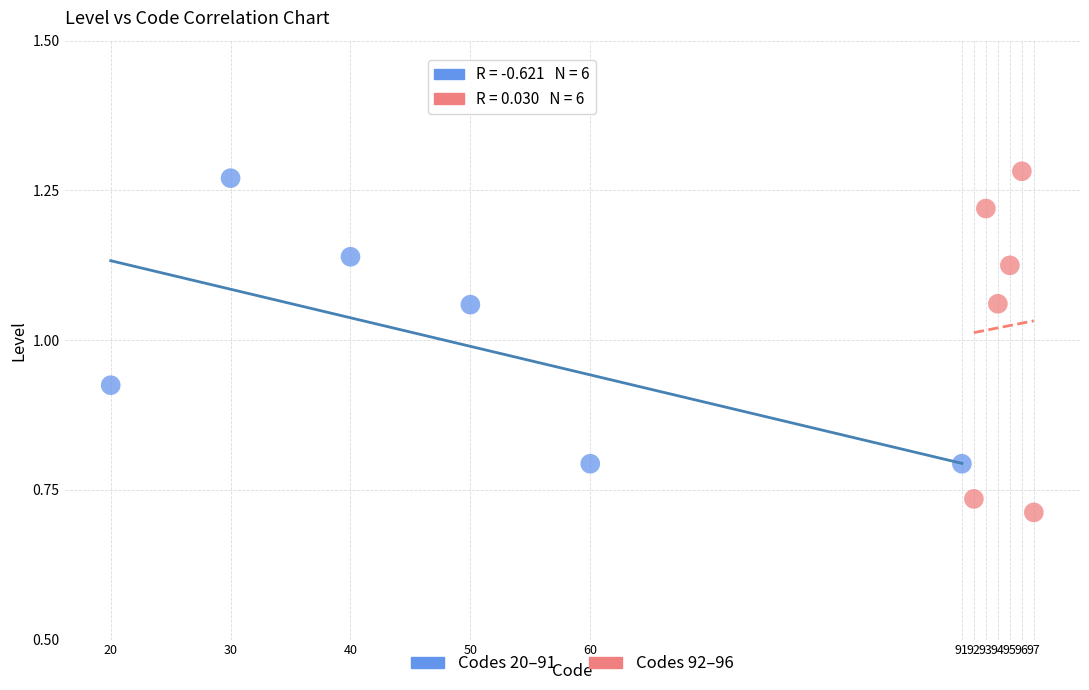

Which series has the largest Y range (max minus min)?

Codes 92–96